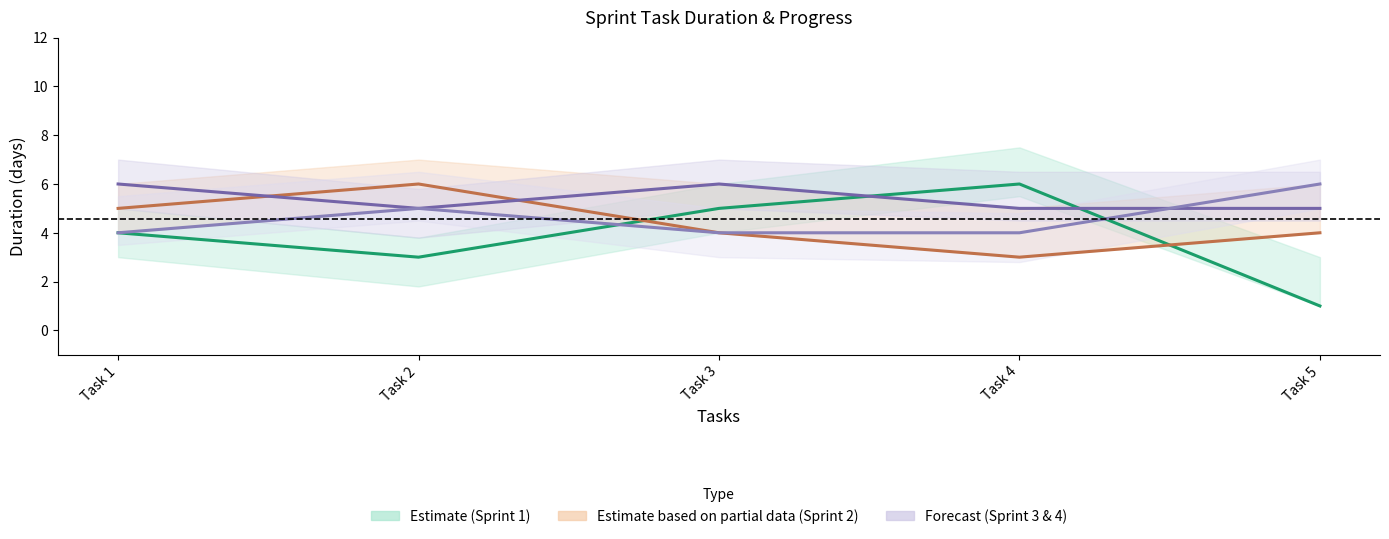

The Sprint 3 center series shows 10 at Task 1. True or false?

False